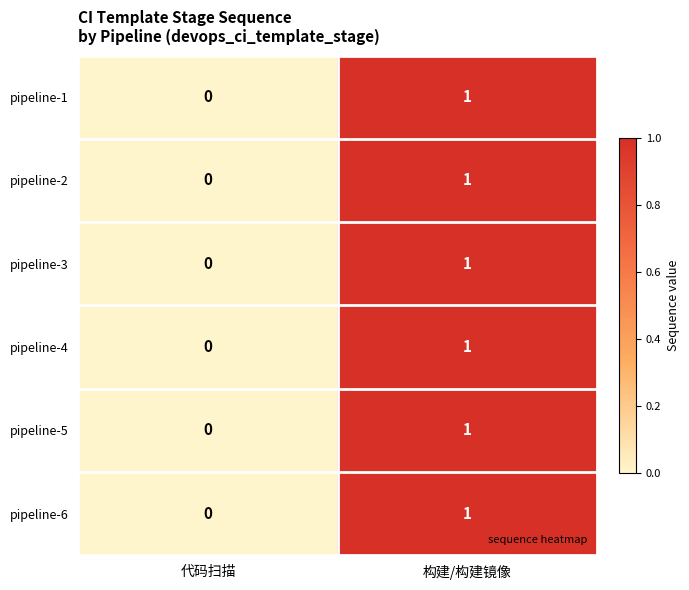

List the labels in order of pipeline-1 value, largest first.

构建/构建镜像, 代码扫描